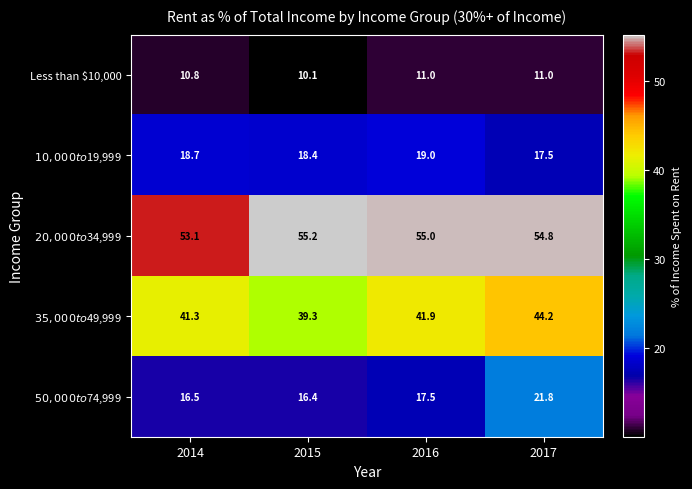

Between 2014 and 2016, which series saw the biggest shift?

$20,000 to $34,999